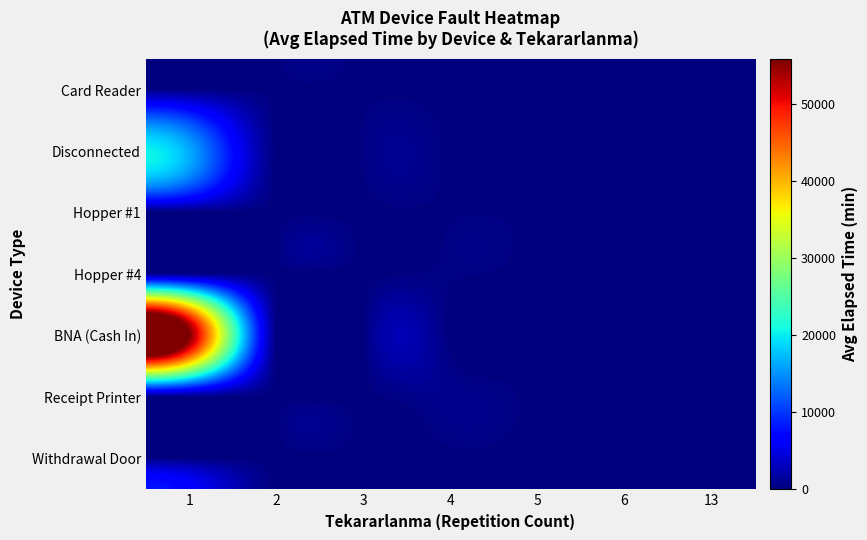

Reading right to left, transcribe all the data shown in this chart.

Card Reader: 13=0.0	6=0.0	5=0.0	4=0.0	3=0.0	2=45.0	1=32.5
Disconnected: 13=90.0	6=0.0	5=0.0	4=0.0	3=297.5	2=0.0	1=16329.0
Hopper #1: 13=0.0	6=0.0	5=115.0	4=150.0	3=0.0	2=0.0	1=85.0
Hopper #4: 13=0.0	6=30.0	5=0.0	4=297.5	3=0.0	2=70.0	1=188.9
BNA (Cash In): 13=0.0	6=0.0	5=0.0	4=0.0	3=0.0	2=45.0	1=55770.0
Receipt Printer: 13=0.0	6=0.0	5=0.0	4=835.0	3=0.0	2=0.0	1=573.3
Withdrawal Door: 13=0.0	6=0.0	5=0.0	4=0.0	3=0.0	2=0.0	1=35.0